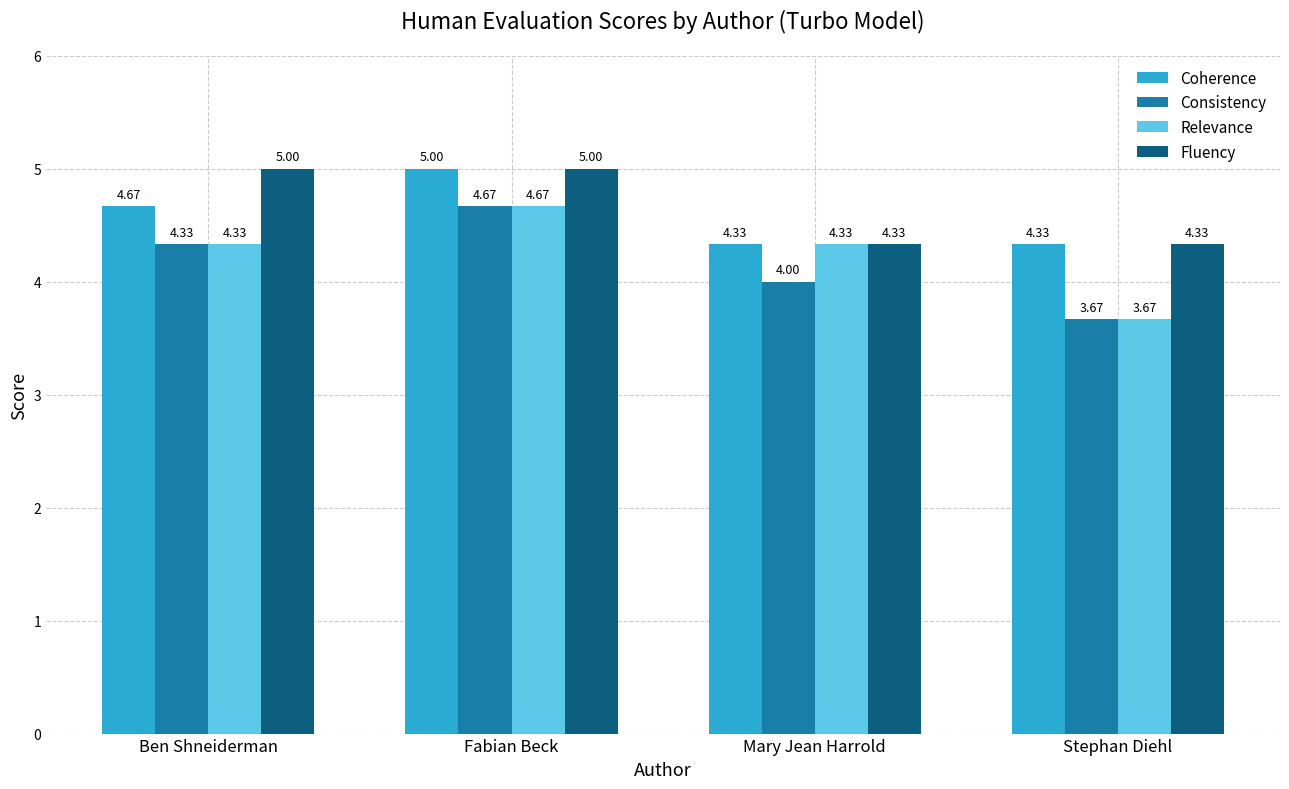

List the series in order of their overall mean, lowest first.

Consistency, Relevance, Coherence, Fluency